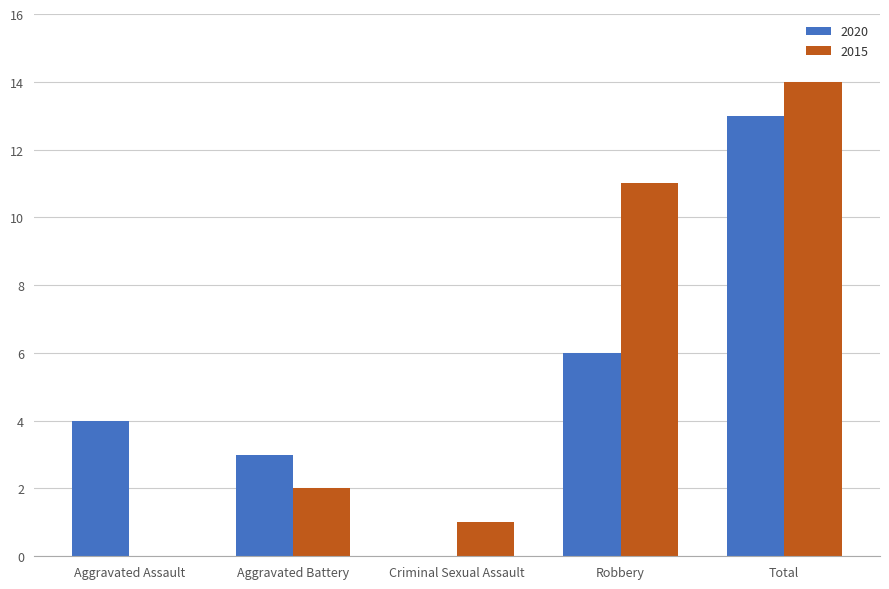

The value of 2015 at Robbery is 18. True or false?

False